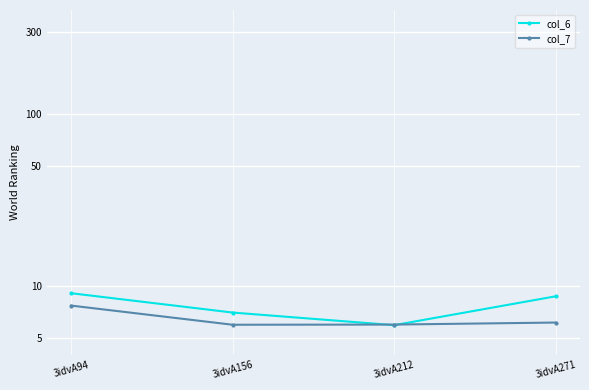

In col_7, how many points are lower than both neighbors (excluding endpoints)?

1